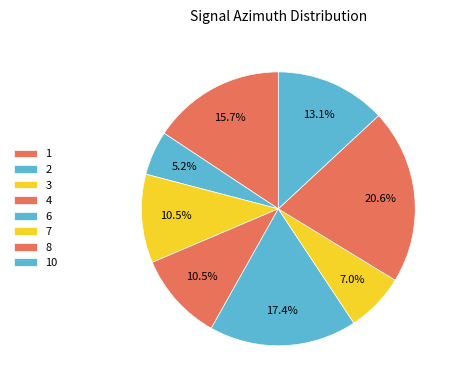

How many segments does this pie chart have?

8